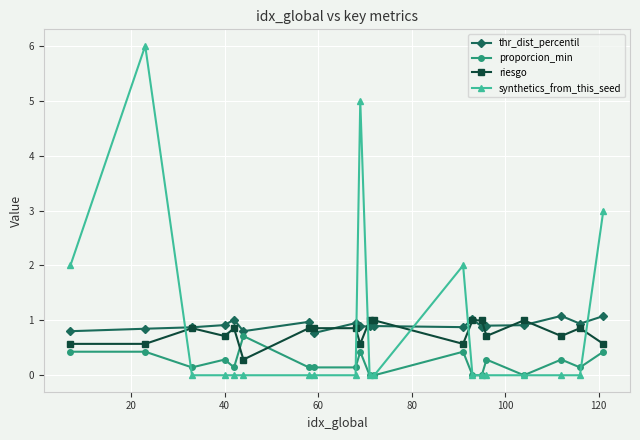

After their last crossing, which series has the higher values: synthetics_from_this_seed or thr_dist_percentil?

synthetics_from_this_seed